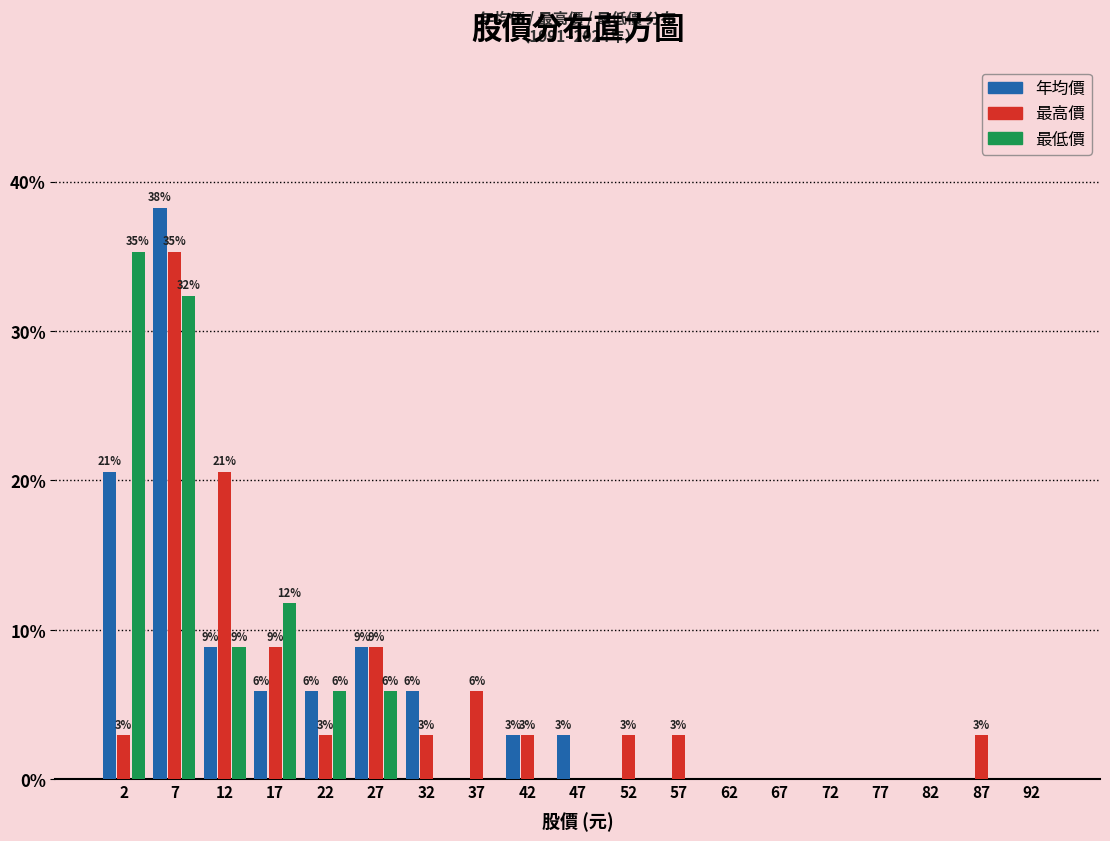

What is the approximate value of 最高價 at 87?

2.9